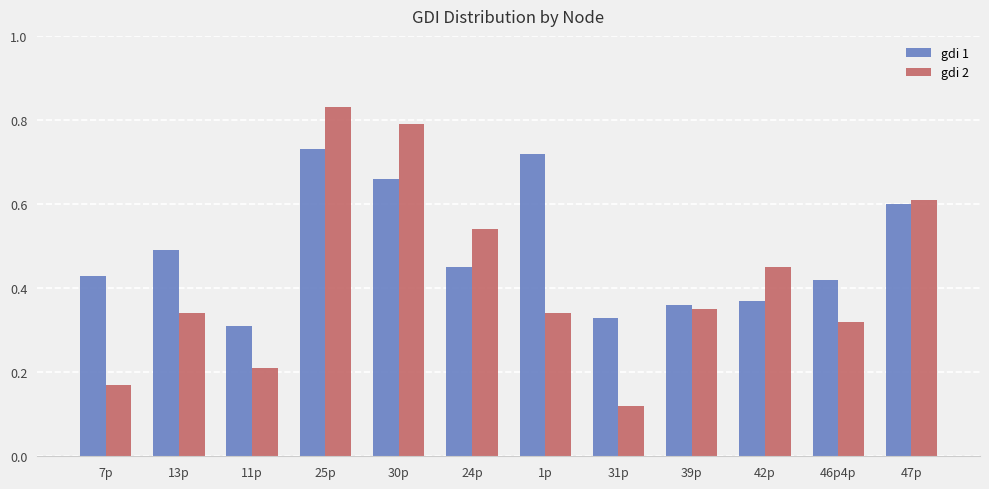

List the series in order of their peak value, highest first.

gdi 2, gdi 1